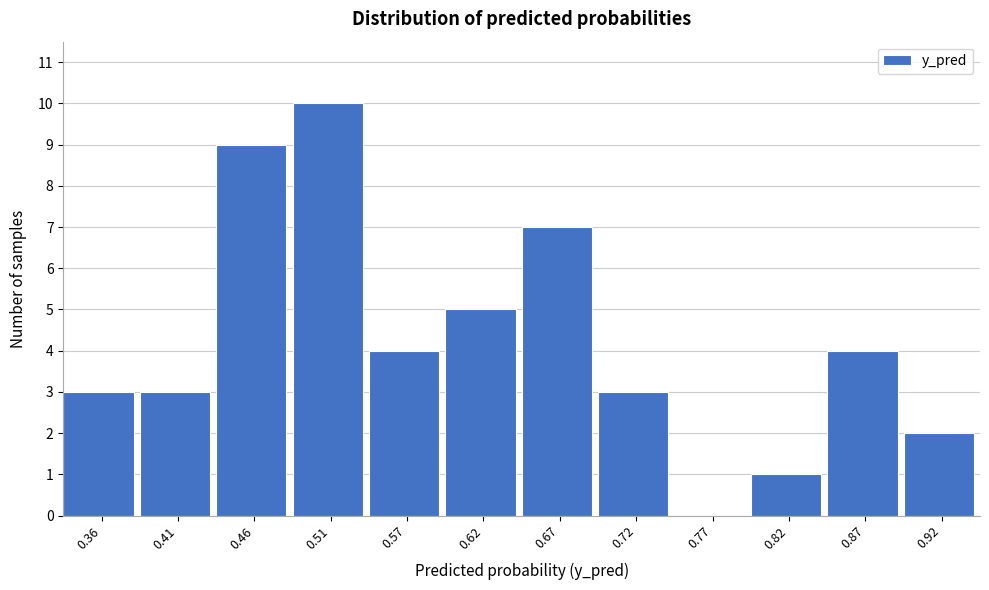

Reading left to right, transcribe all the data shown in this chart.

0.36=3	0.41=3	0.46=9	0.51=10	0.57=4	0.62=5	0.67=7	0.72=3	0.77=0	0.82=1	0.87=4	0.92=2